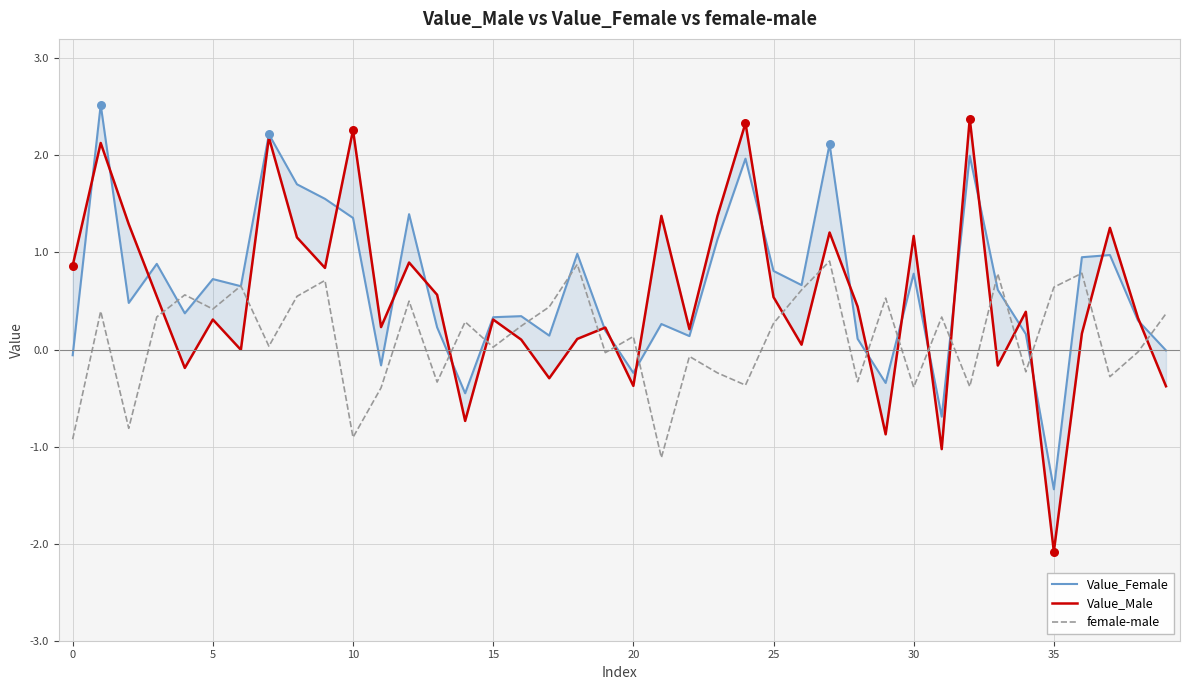

True or false: female-male has a value of 0.3 at 25.

True